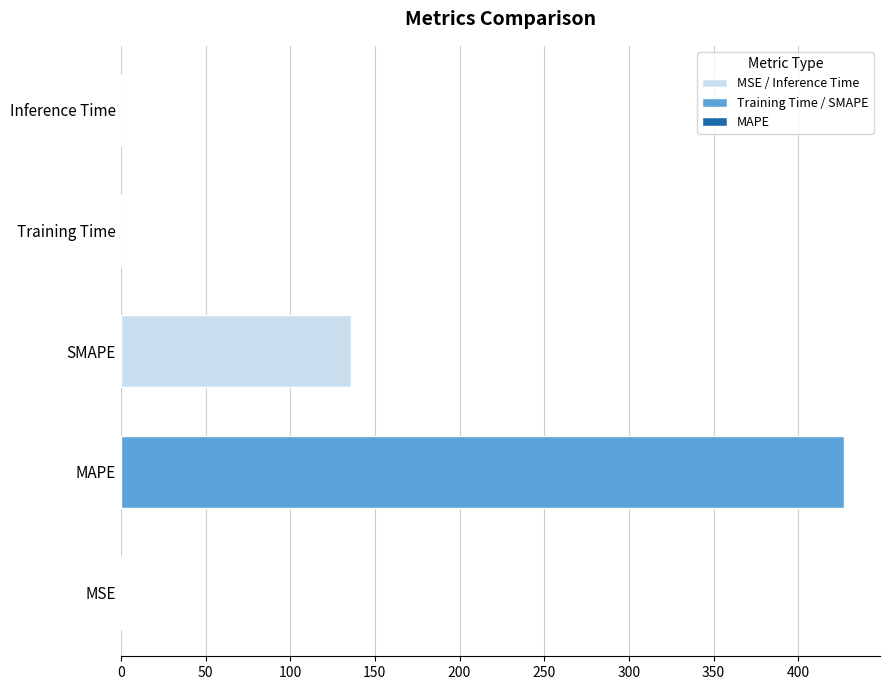

How many data points does each series have?

5